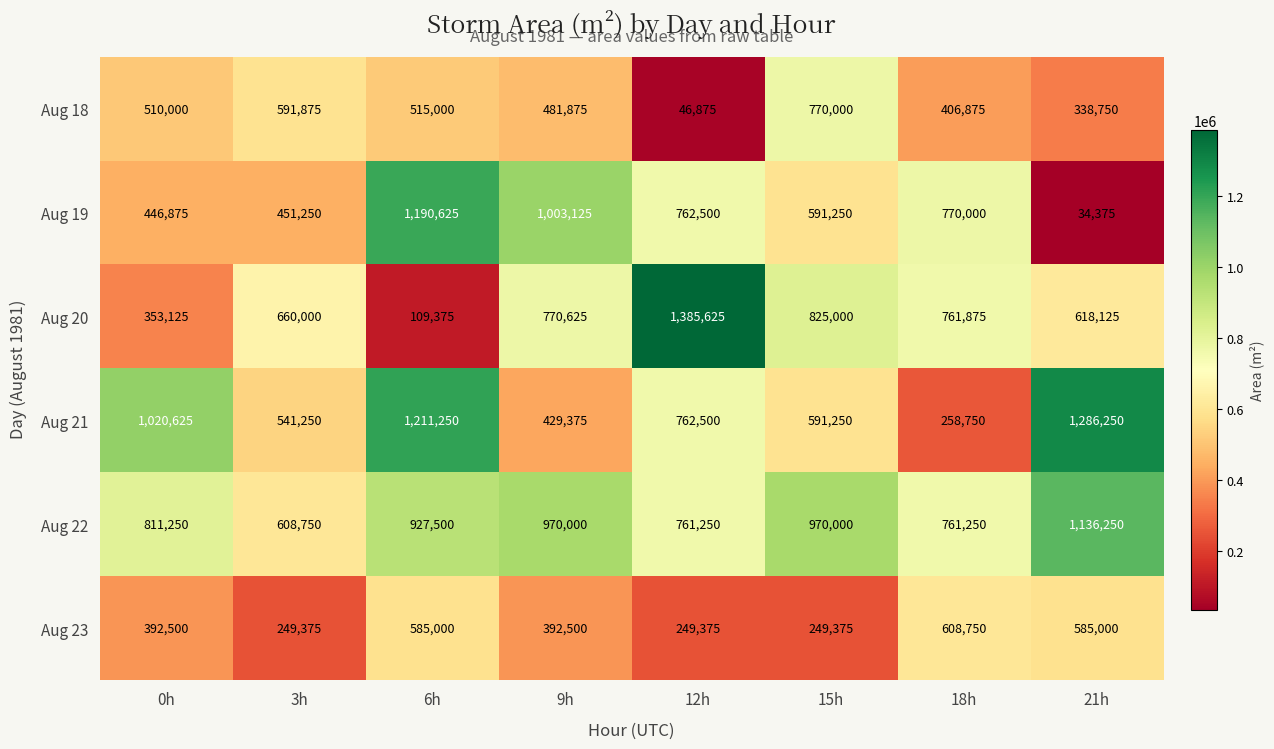

What is the difference between the Aug 19 values at 6h and 9h?

187500